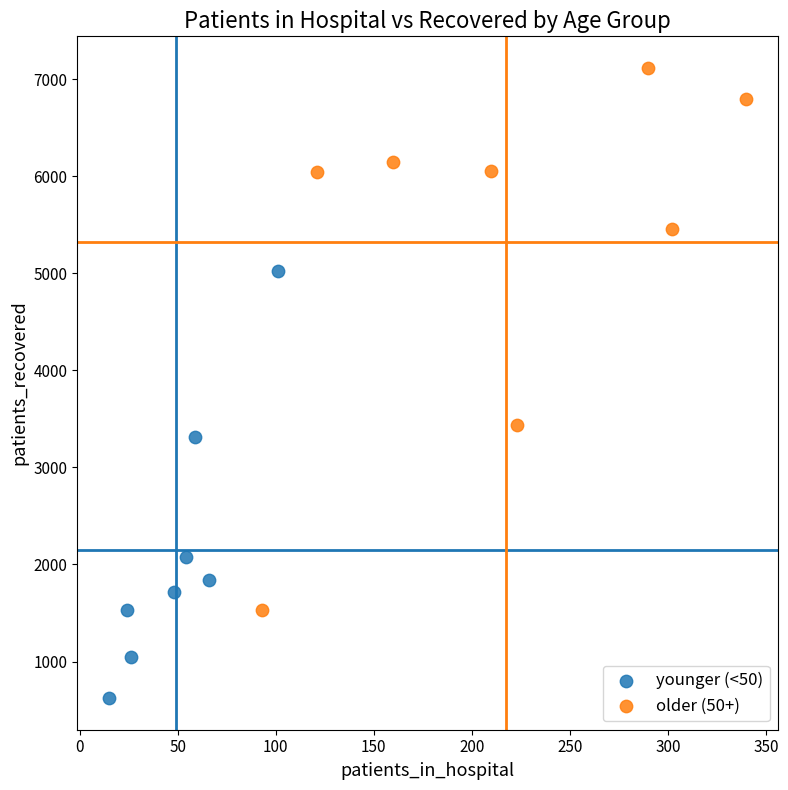

Which series contains the lowest Y value?

younger (<50)